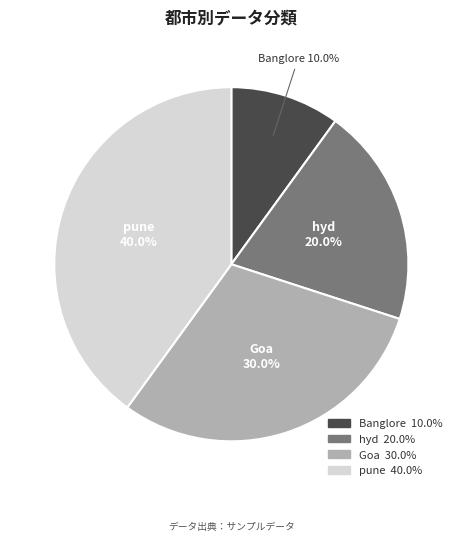

Does any single category account for the majority?

No